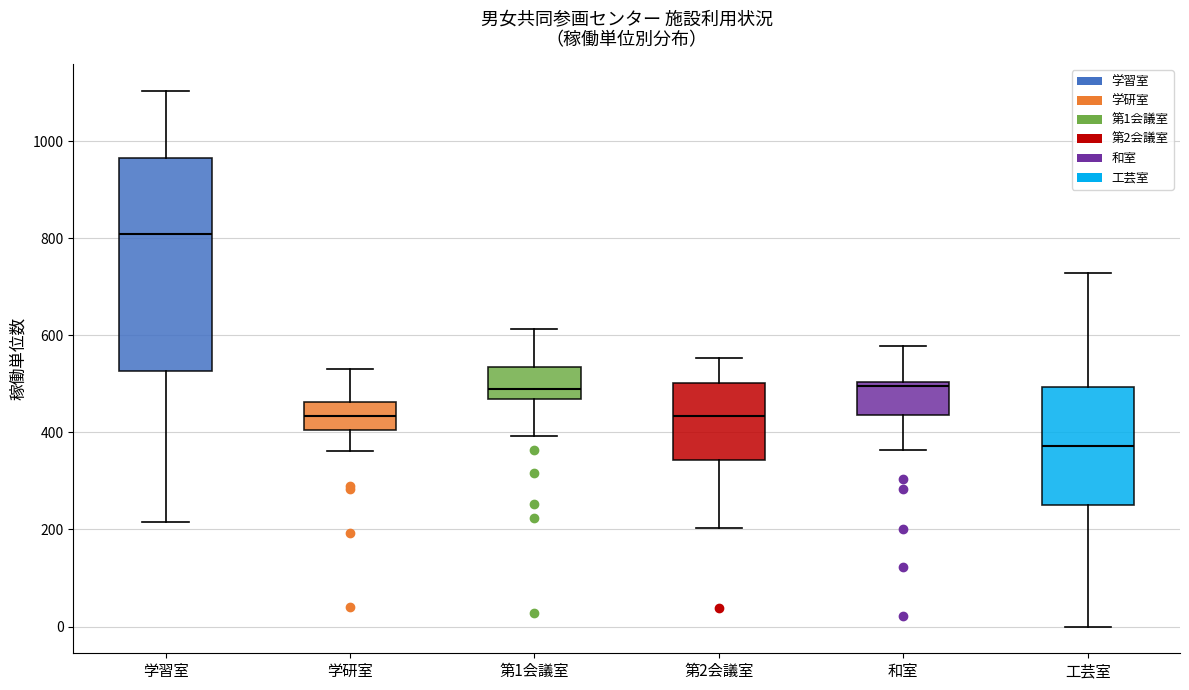

Which box's median line is the highest?

学習室